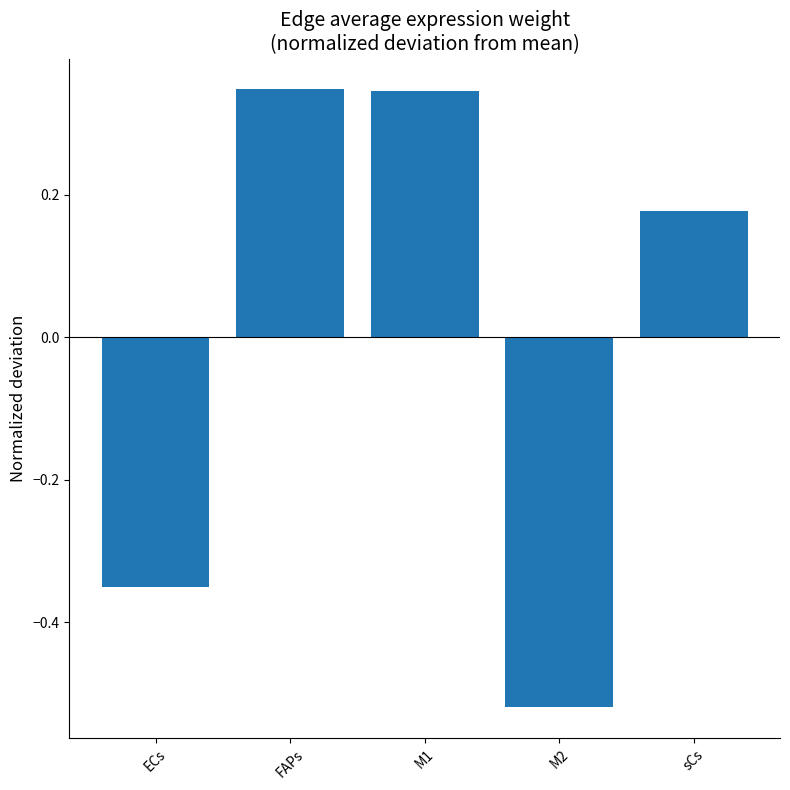

Count the values in the range 0 to 1.

3